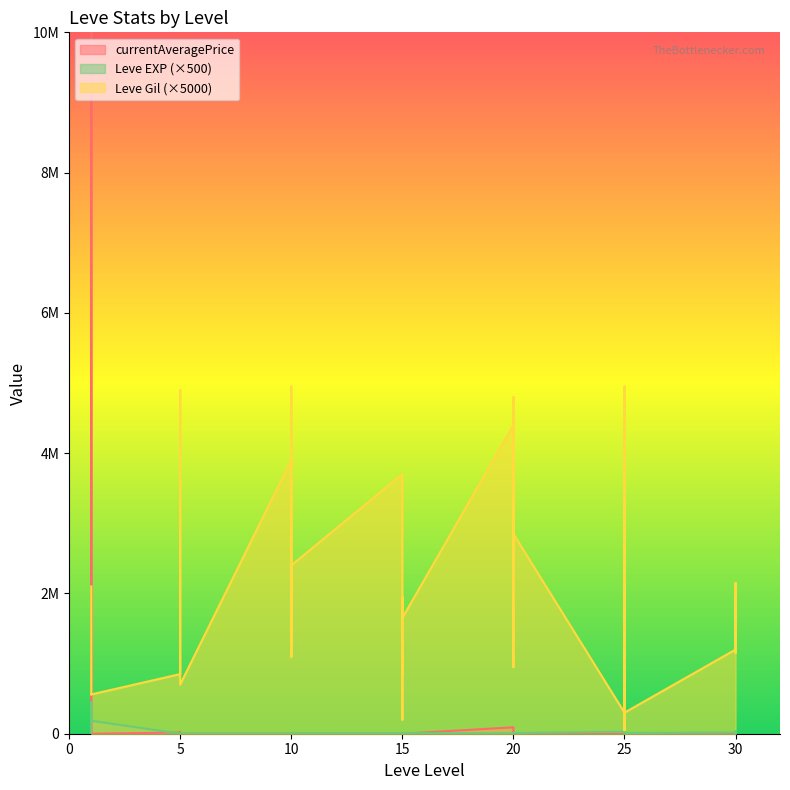

The Leve Gil series shows 1891069.2 at 20. True or false?

False